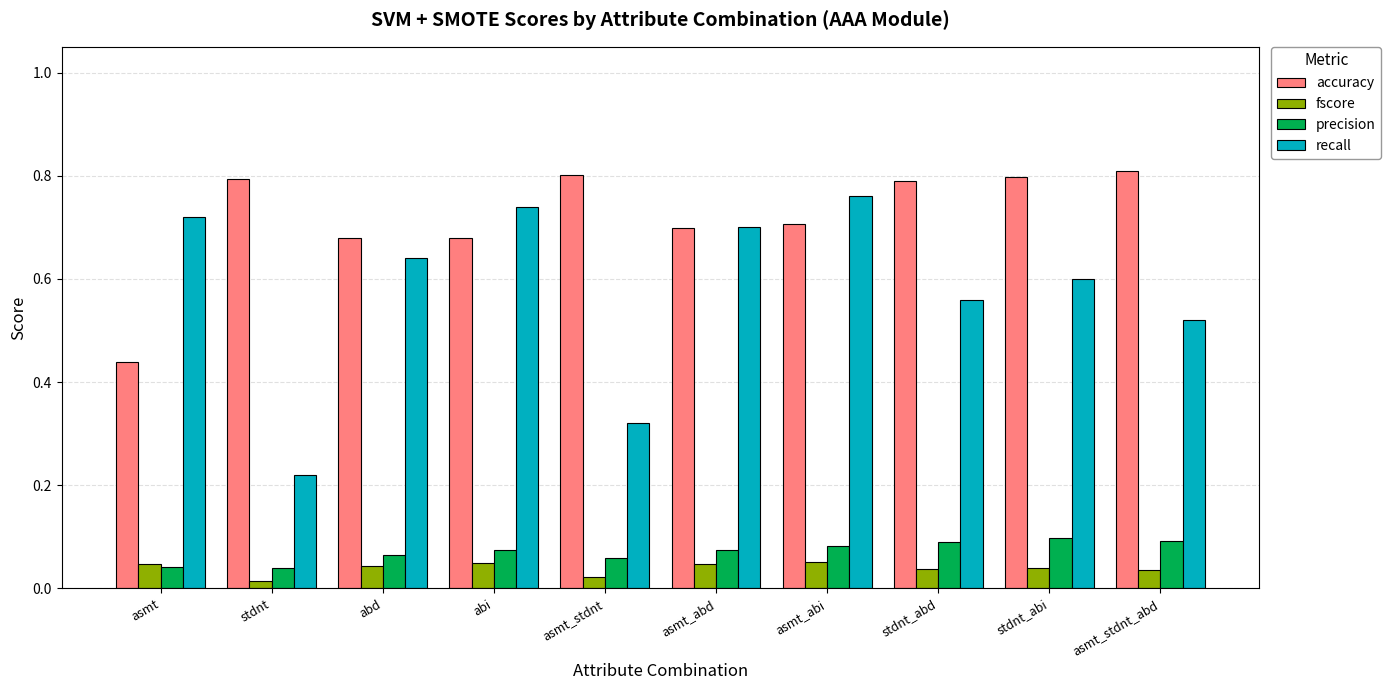

What is the label of the 3rd bar from the right?

stdnt_abd